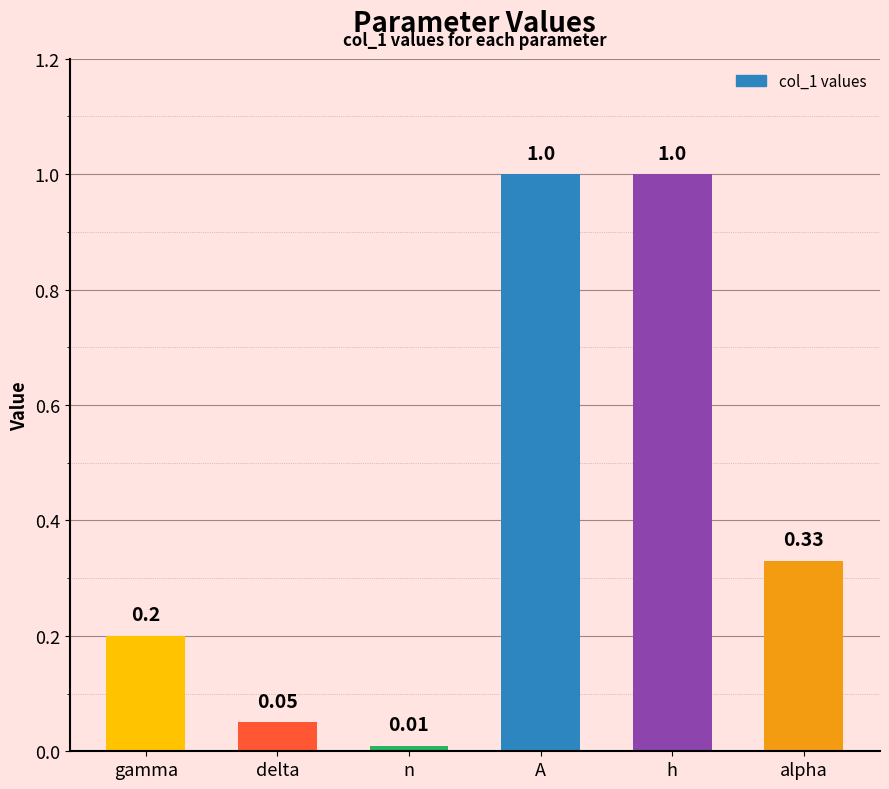

What is the difference between the maximum and minimum values?

1.0